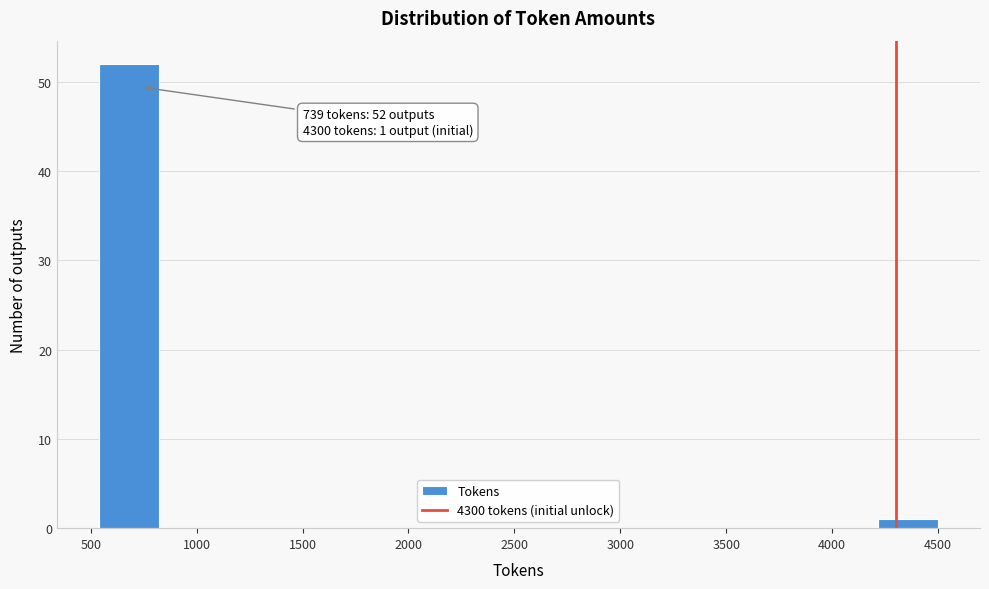

Over which range of the x-axis is the bar tallest?

550 to 800